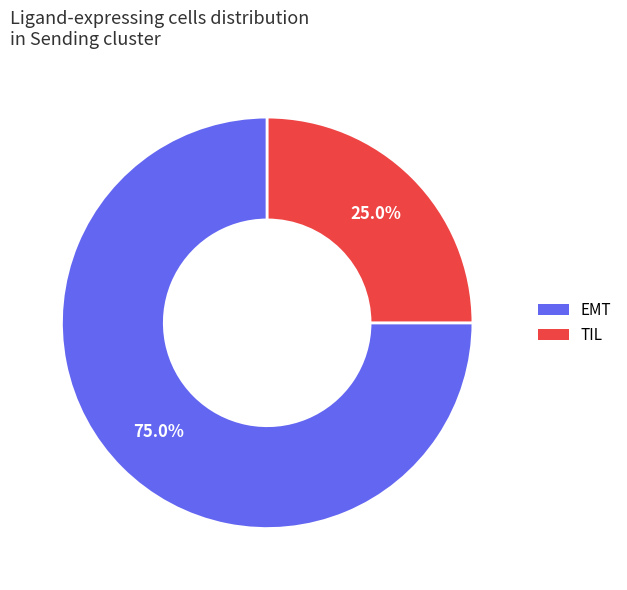

Which category has the biggest portion of the pie?

EMT